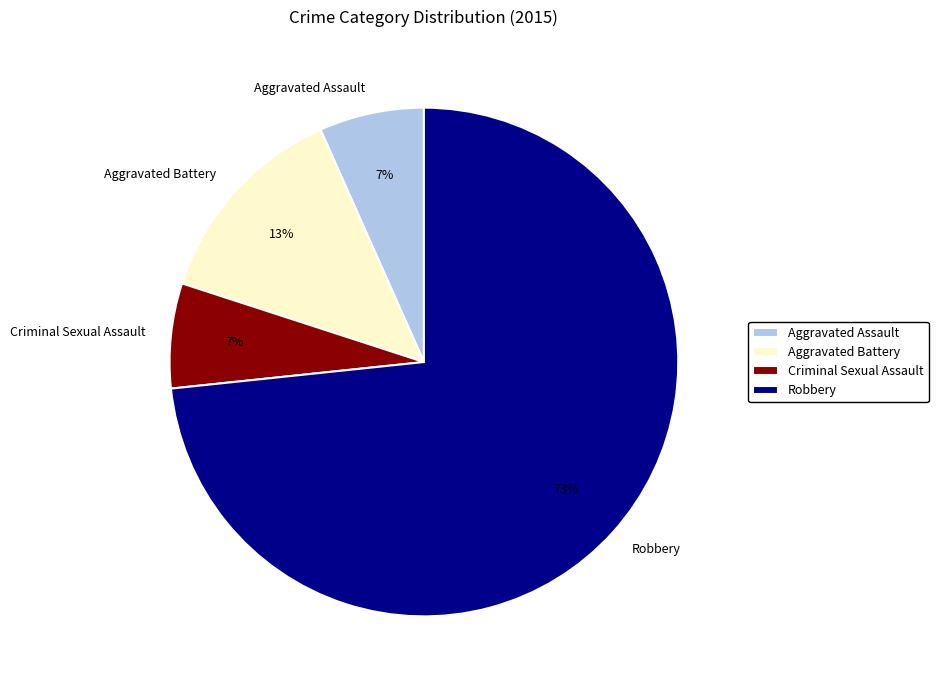

Is there a majority slice in this chart?

Yes